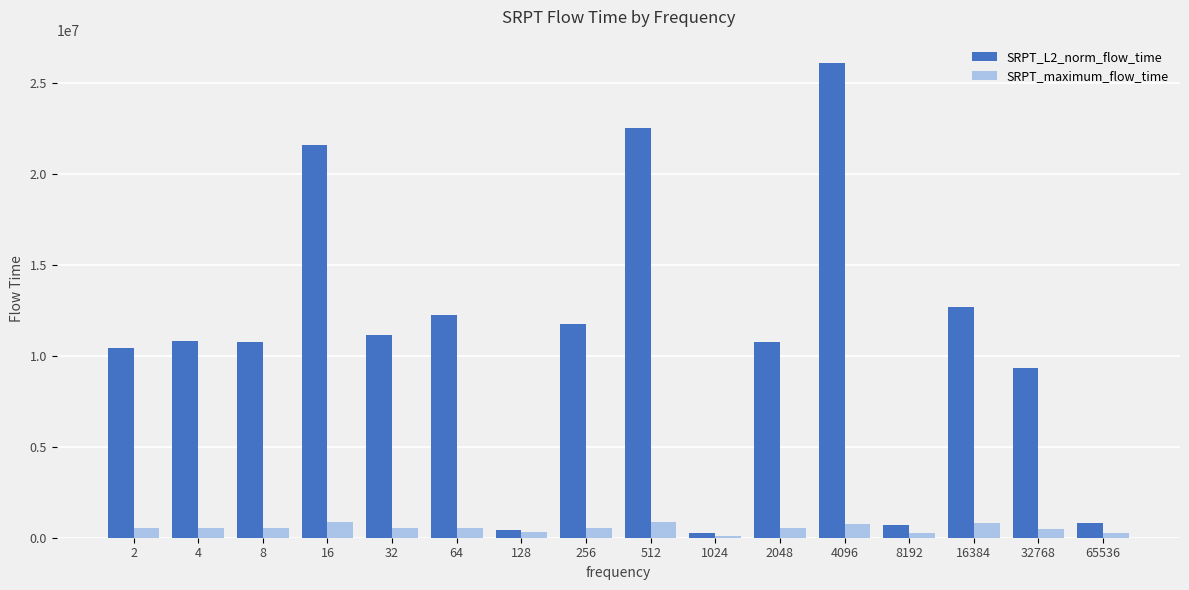

Which series has the largest total across all categories?

SRPT_L2_norm_flow_time